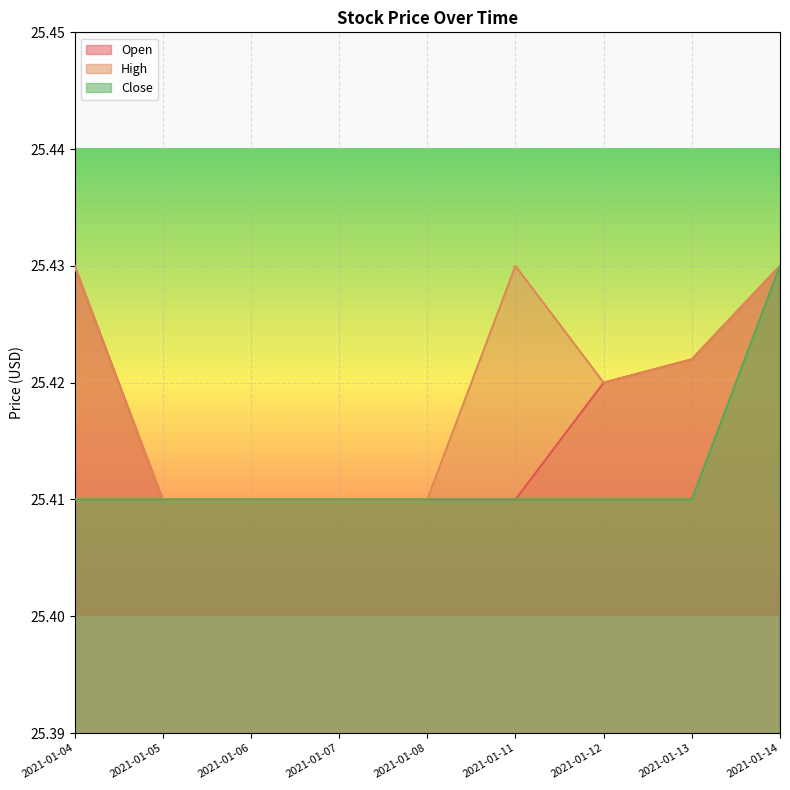

Which series changed the most between 2021-01-13 and 2021-01-14?

Close